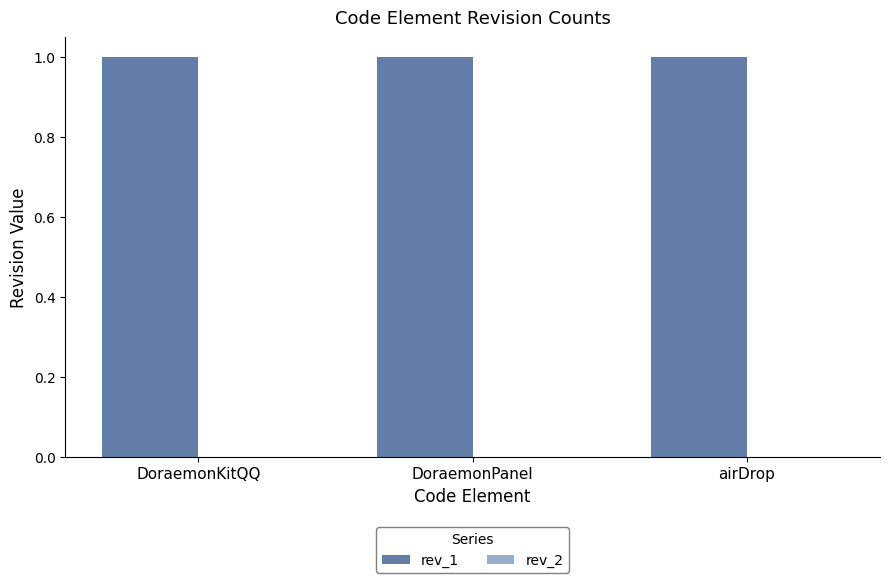

Reading left to right, what are all the values shown in this chart?

rev_1: DoraemonKitQQ=1	DoraemonPanel=1	airDrop=1
rev_2: DoraemonKitQQ=0	DoraemonPanel=0	airDrop=0